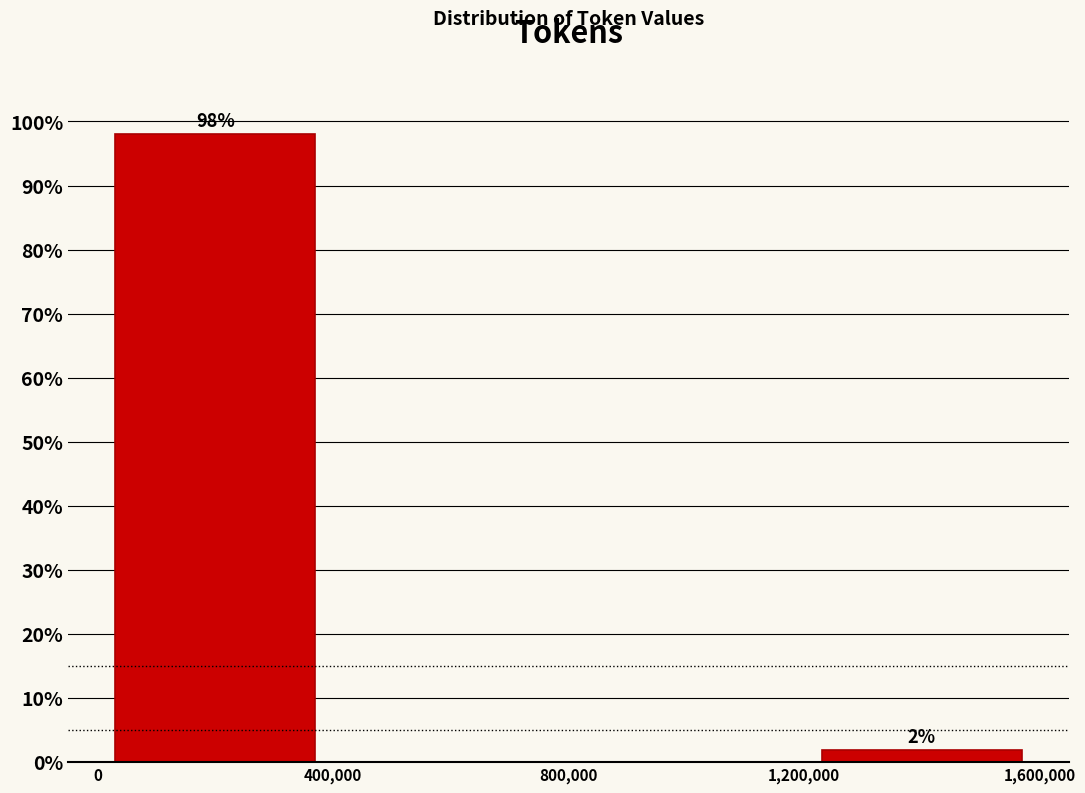

Which range on the x-axis has the tallest bar?

0 to 400,000